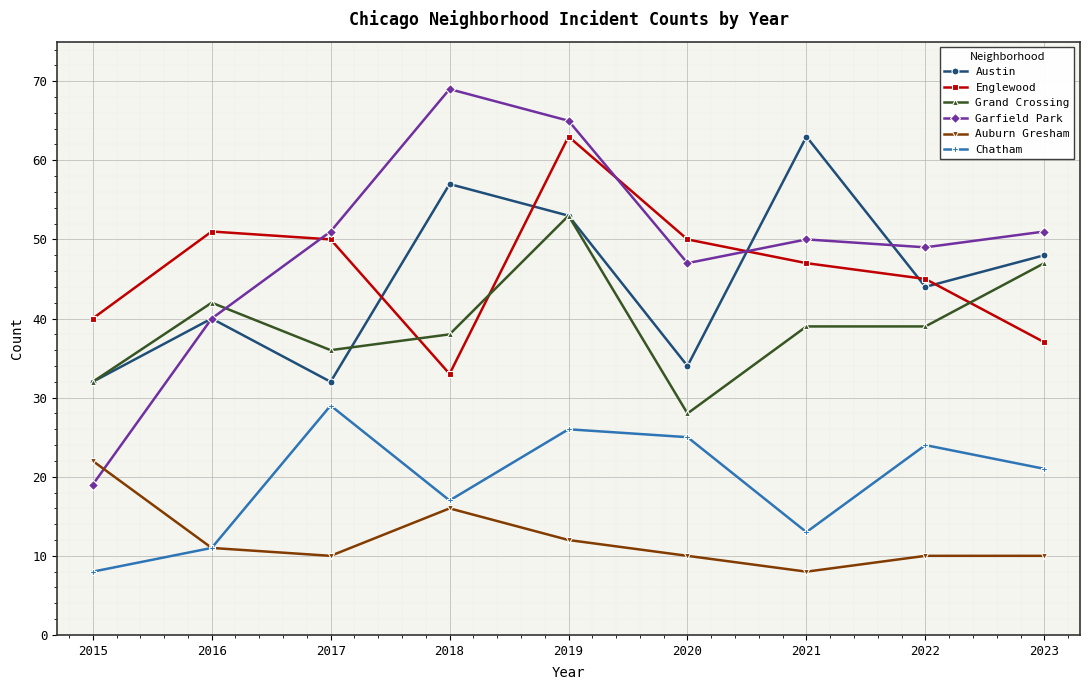

Rank the series at 2020 from lowest to highest value.

Auburn Gresham, Chatham, Grand Crossing, Austin, Garfield Park, Englewood